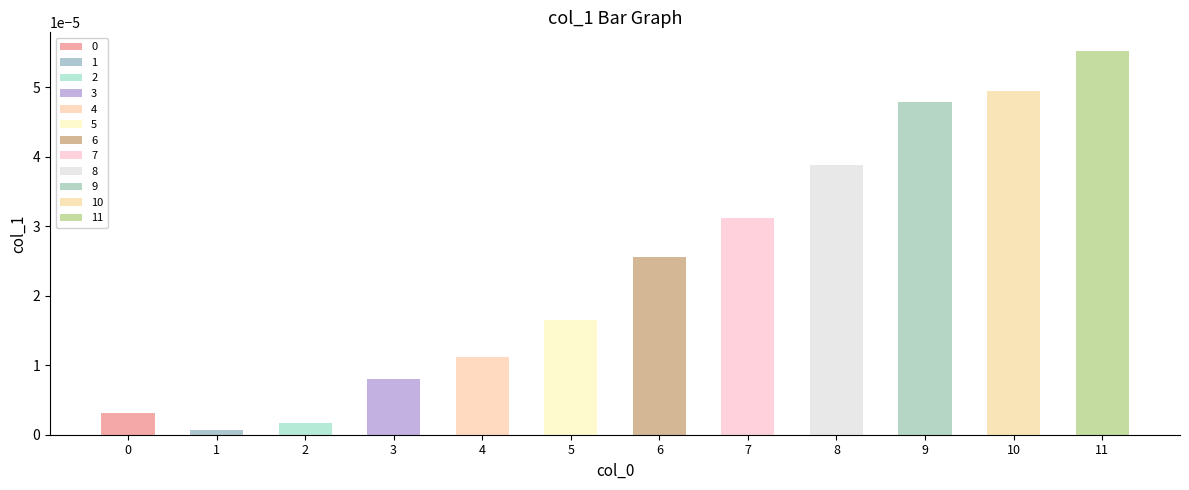

The chart shows a value of 0.0 at 3. True or false?

True